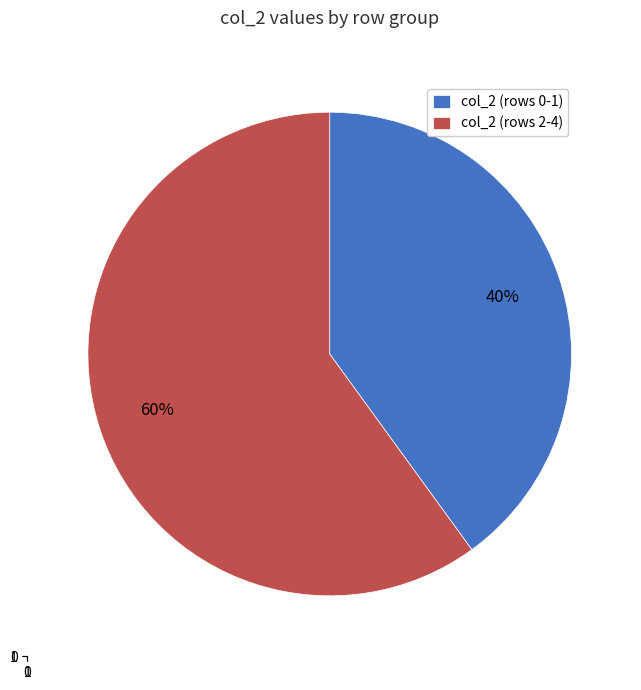

Is there a majority slice in this chart?

Yes